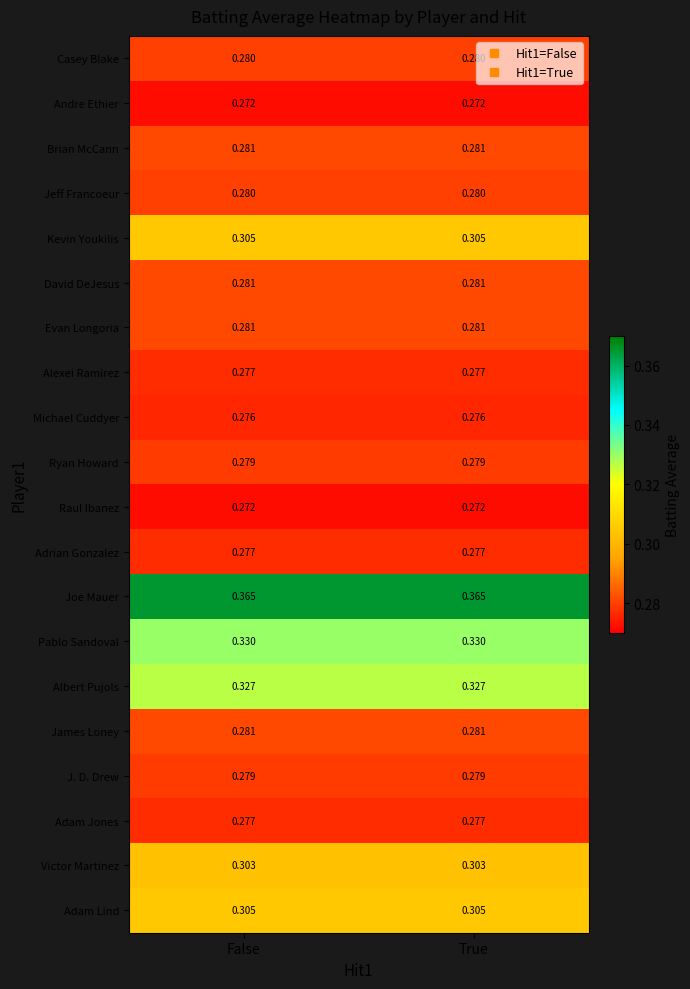

Which series has the largest total across all categories?

Joe Mauer